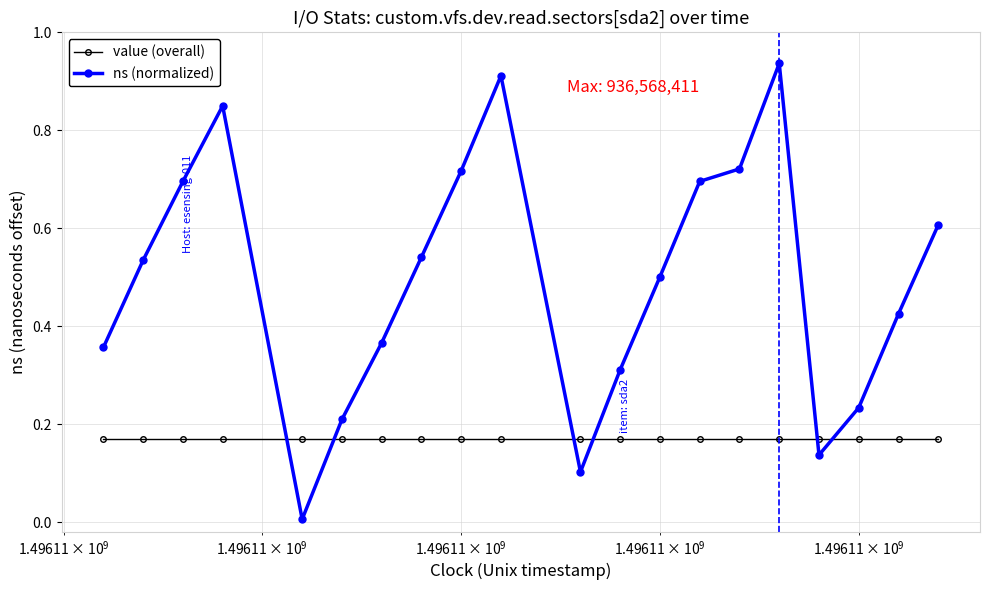

What are all the series names shown in the legend?

value (overall), ns (normalized)